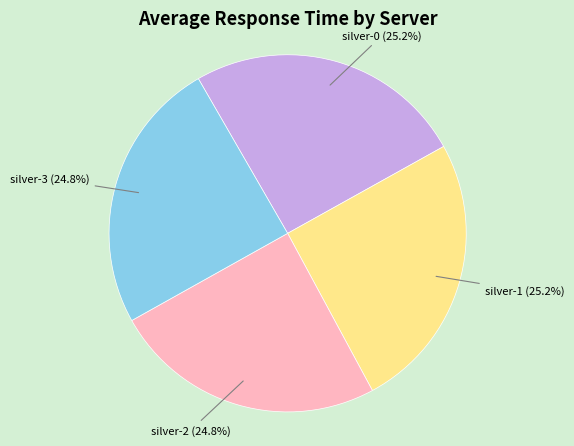

True or false: silver-1 accounts for 25% of the total.

True